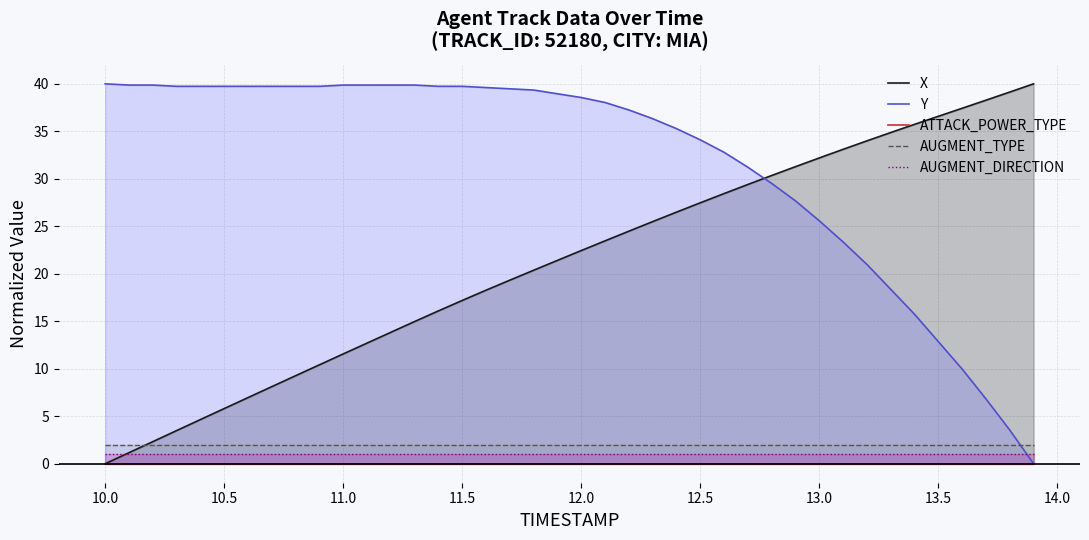

The AUGMENT_TYPE series shows 2.0 at 13.5. True or false?

True